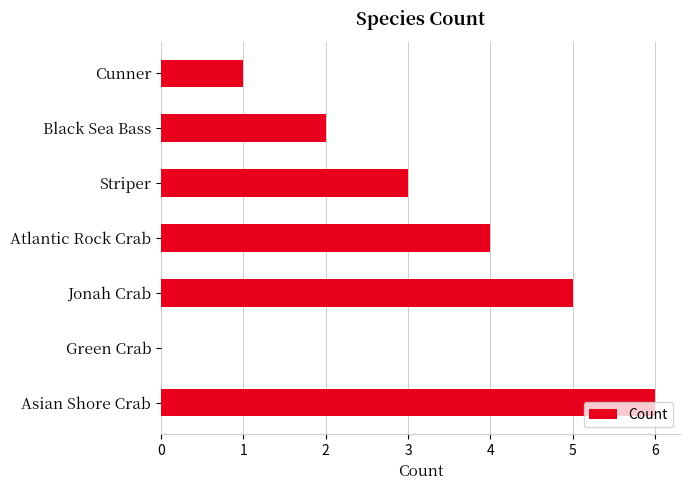

Between Striper and Jonah Crab, which is larger?

Jonah Crab